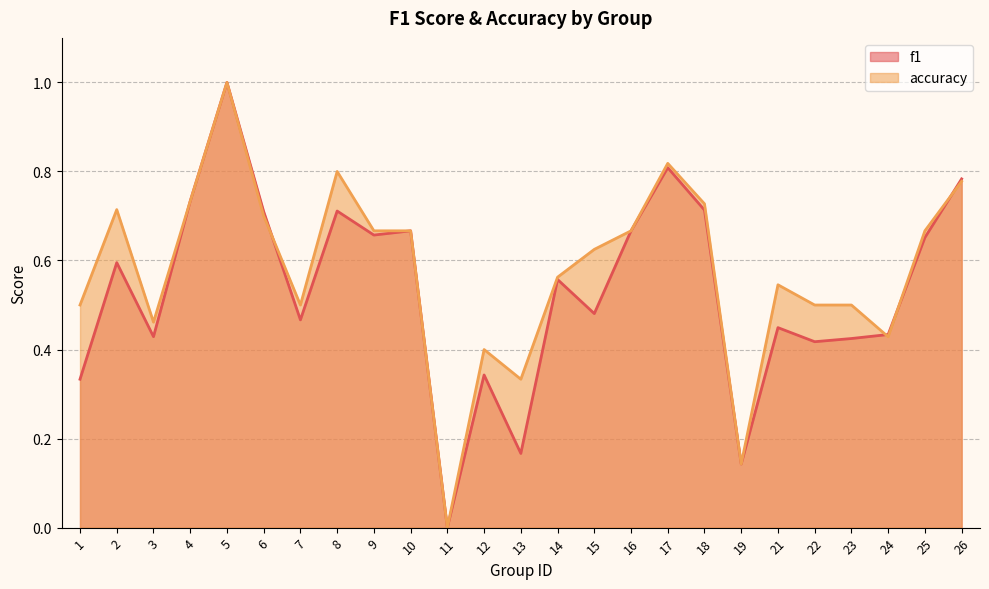

Which has a higher value, 19 or 8?

8